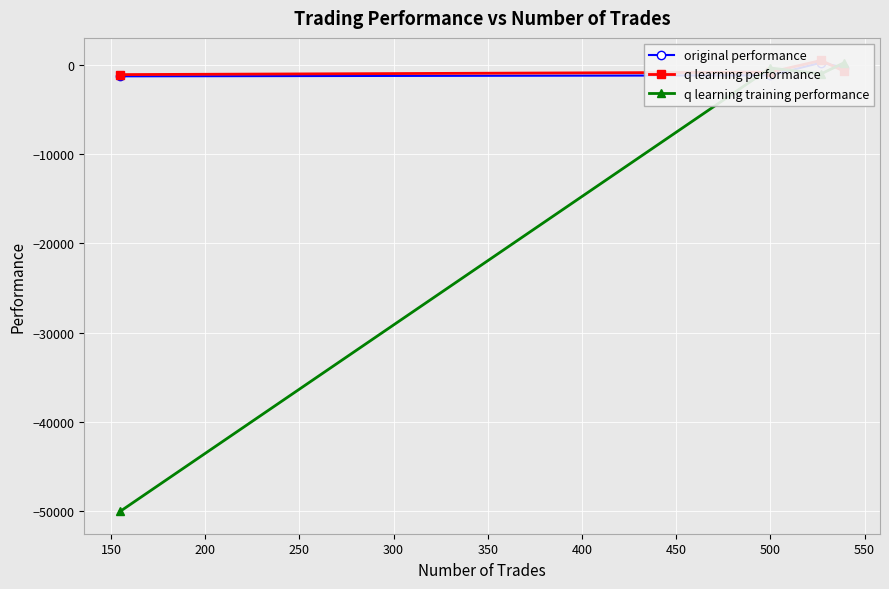

What are all the series names shown in the legend?

original performance, q learning performance, q learning training performance